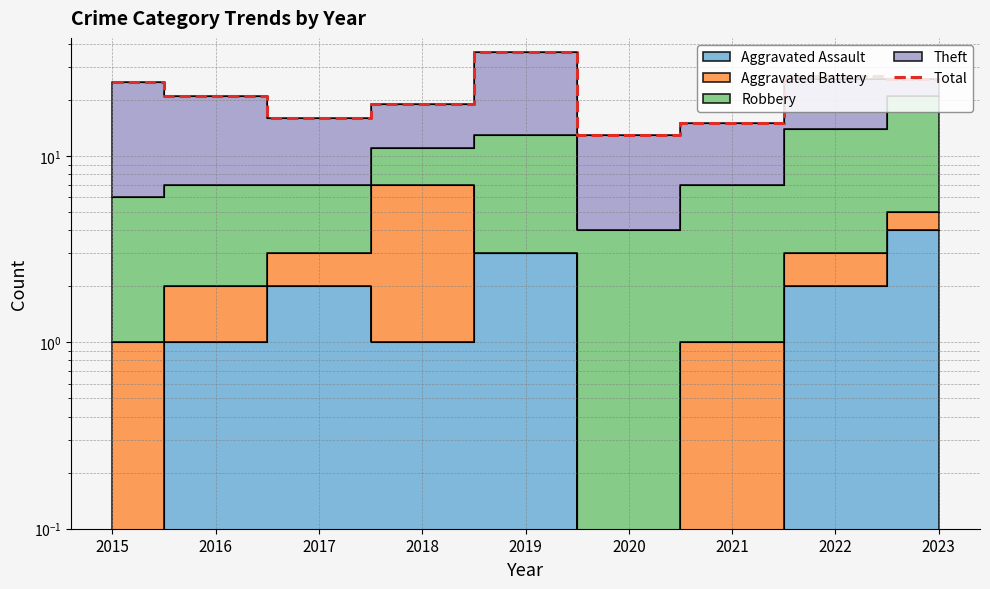

What is the sum of the values at 2015 and 2018?

44